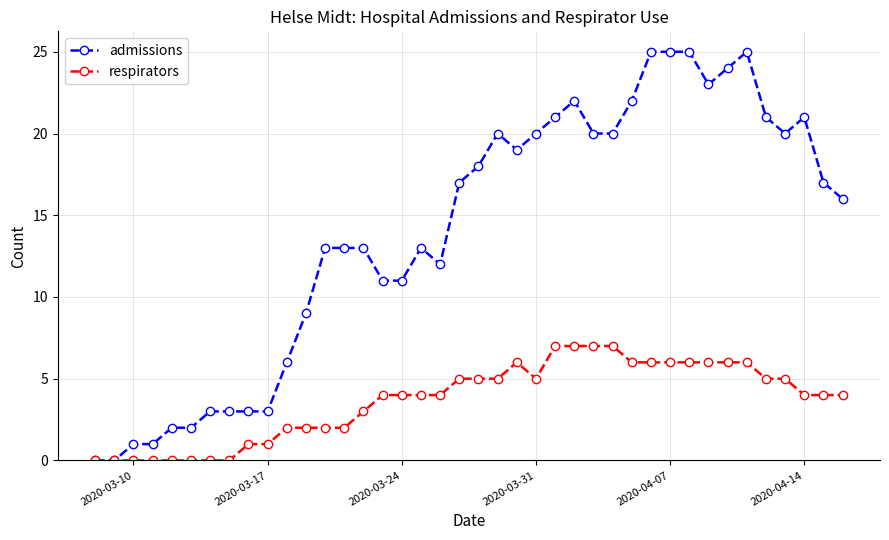

Rank the series by their maximum value, from highest to lowest.

admissions, respirators